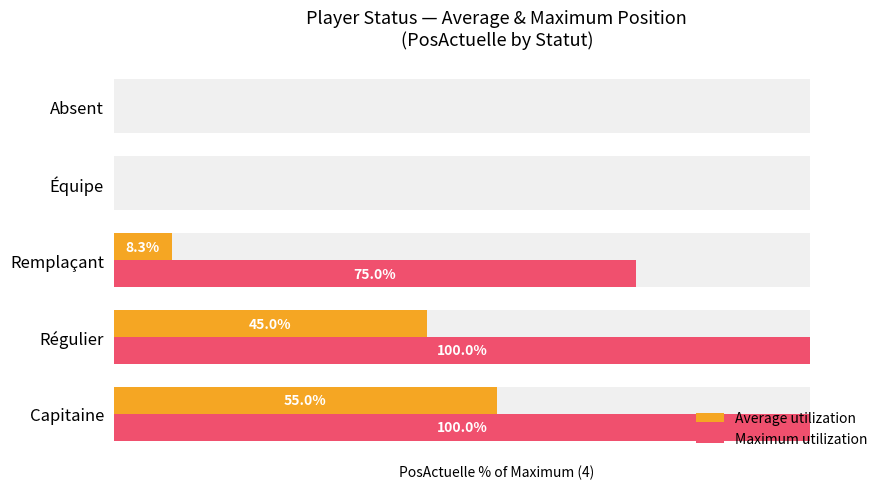

Which series changed the most between Régulier and Absent?

Maximum utilization